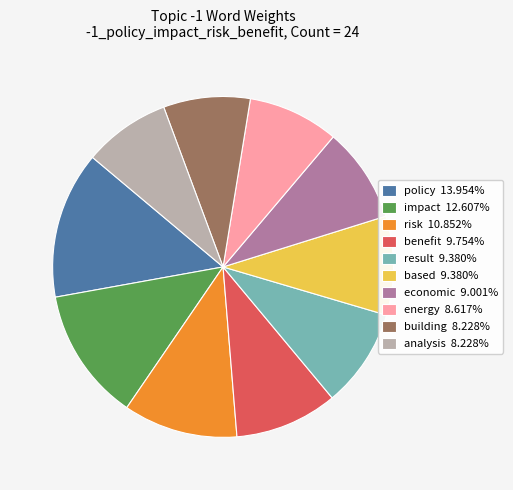

Is the sum of result and benefit greater than half?

No